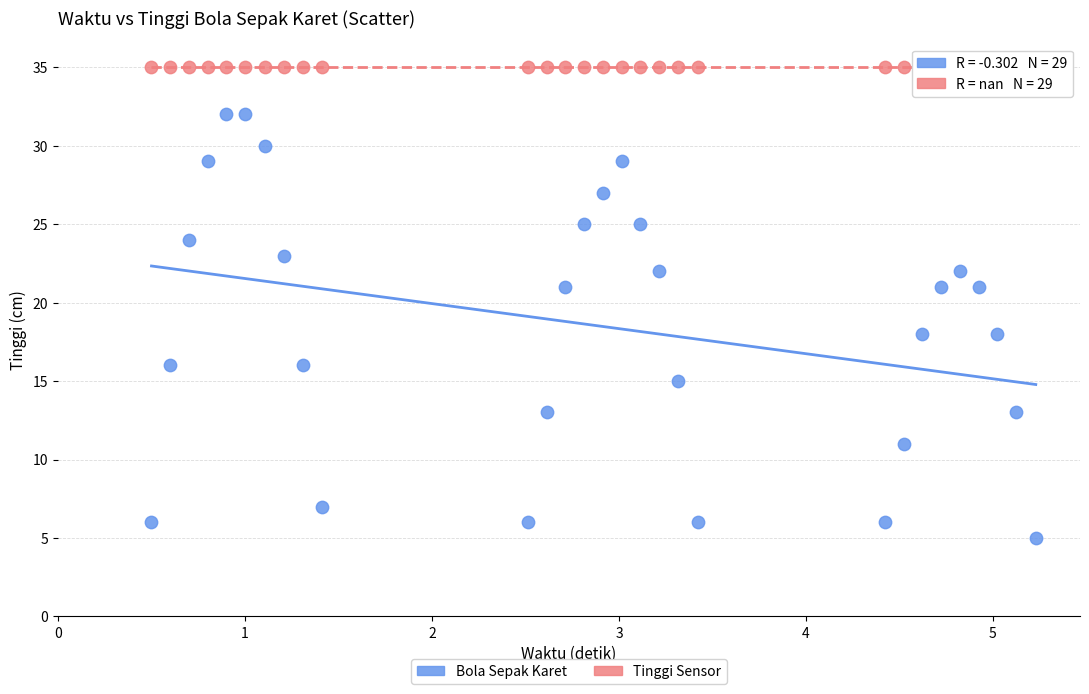

Which series reaches the minimum Y coordinate?

Bola Sepak Karet